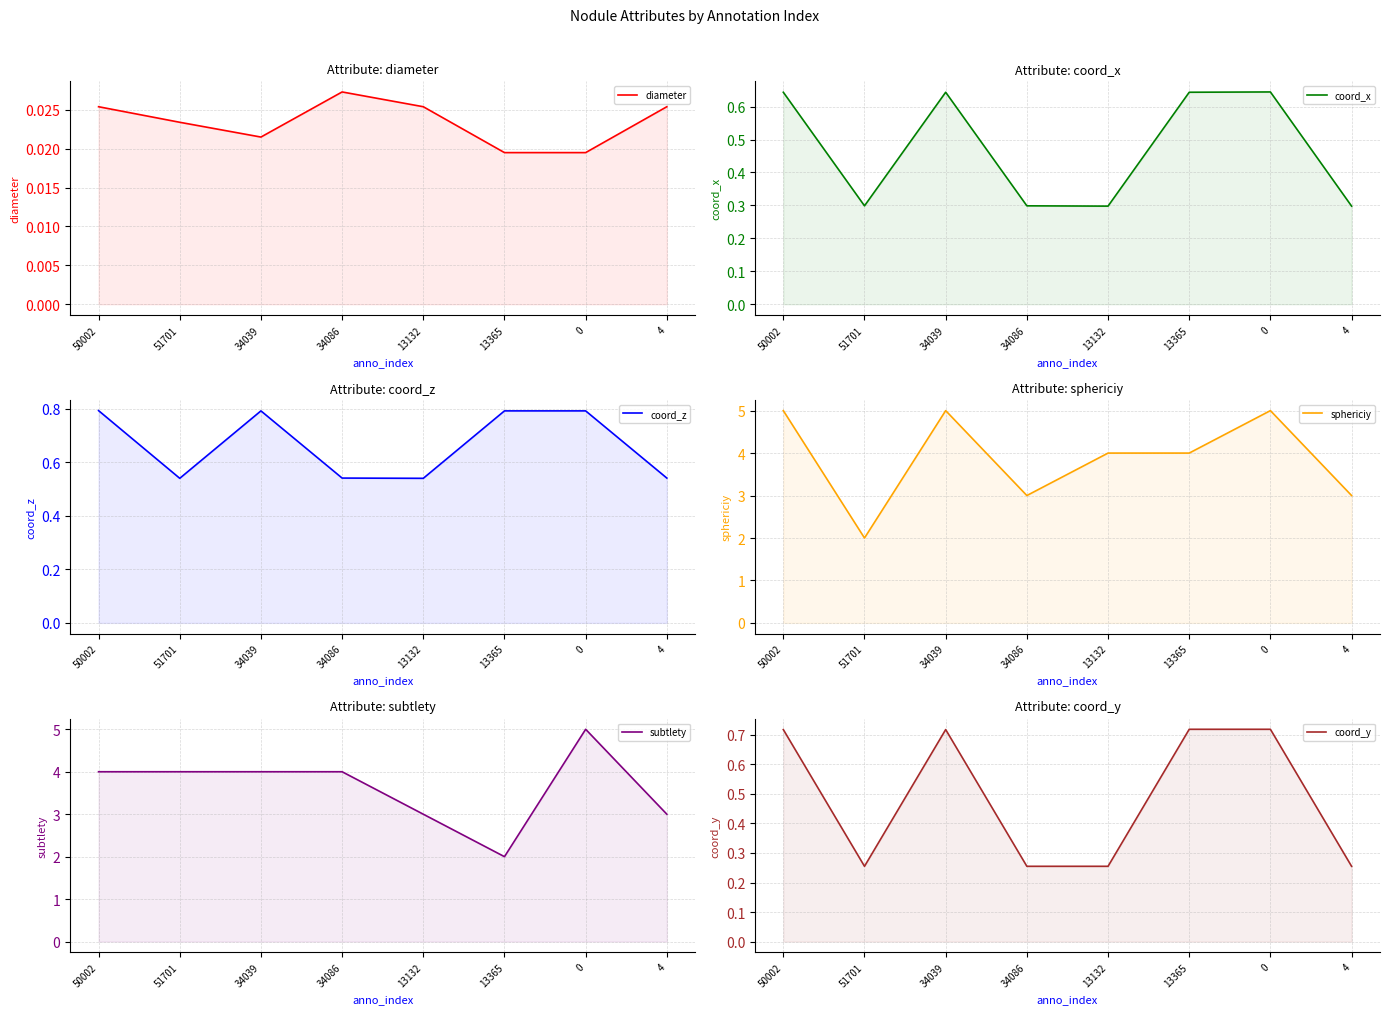

Reading right to left, list all the values displayed in this chart.

diameter: 0.0	0.0	0.0	0.0	0.0	0.0	0.0	0.0
coord_x: 0.3	0.6	0.6	0.3	0.3	0.6	0.3	0.6
coord_z: 0.5	0.8	0.8	0.5	0.5	0.8	0.5	0.8
sphericiy: 3.0	5.0	4.0	4.0	3.0	5.0	2.0	5.0
subtlety: 3.0	5.0	2.0	3.0	4.0	4.0	4.0	4.0
coord_y: 0.3	0.7	0.7	0.3	0.3	0.7	0.3	0.7